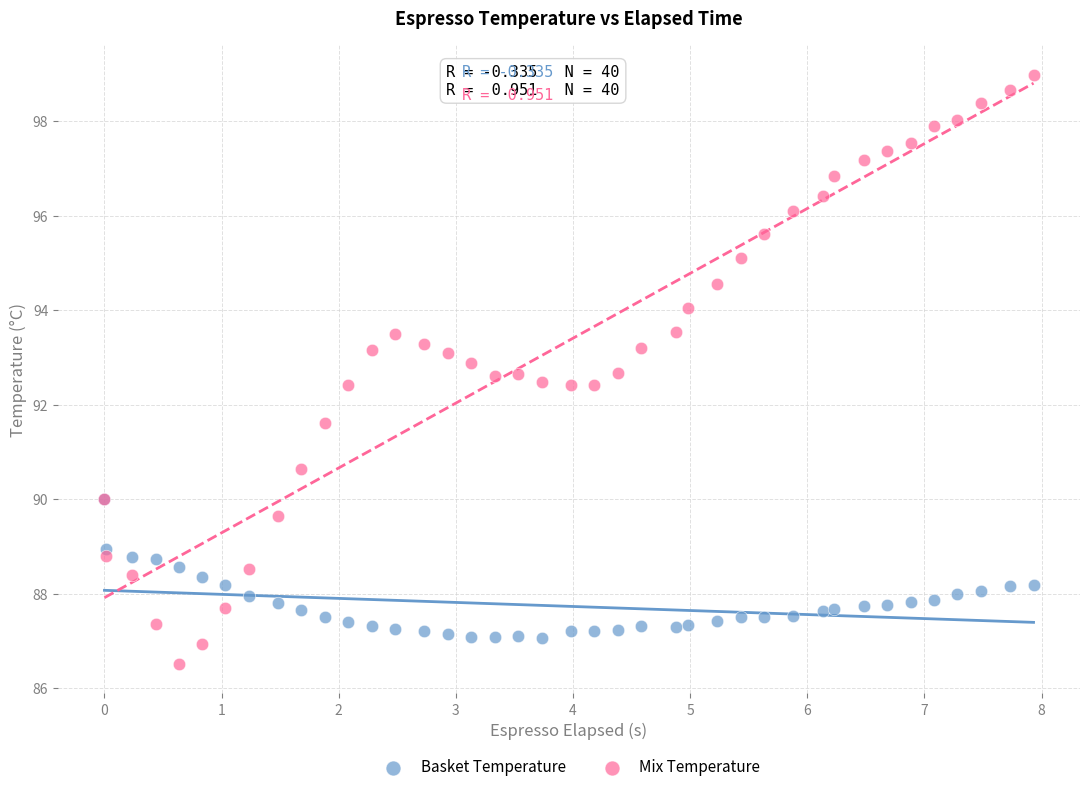

Which series contains the lowest Y value?

Mix Temperature